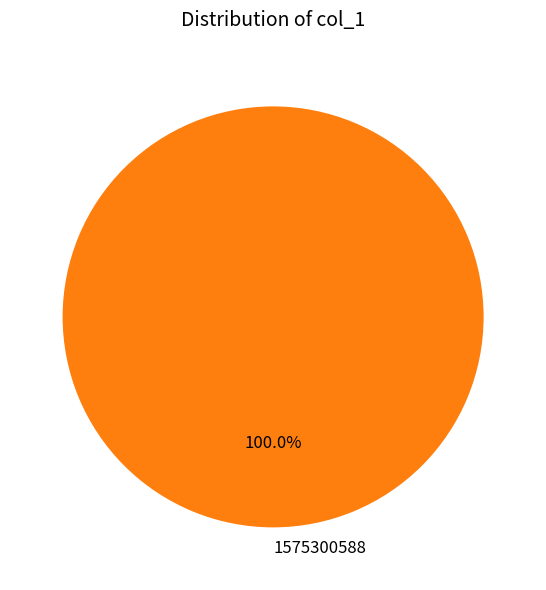

Rank the categories by value from lowest to highest.

1575300588